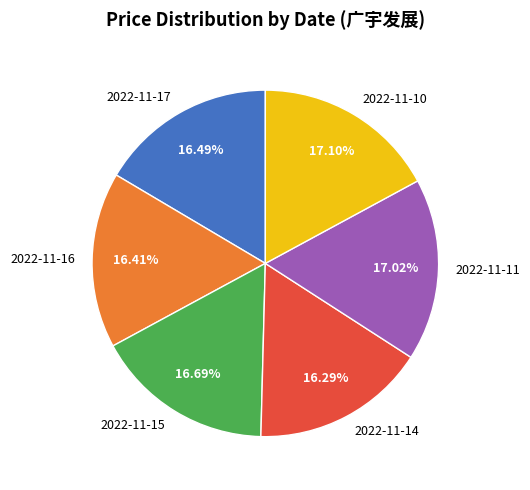

To the nearest percent, what is the difference between the largest and smallest slice percentages?

1%